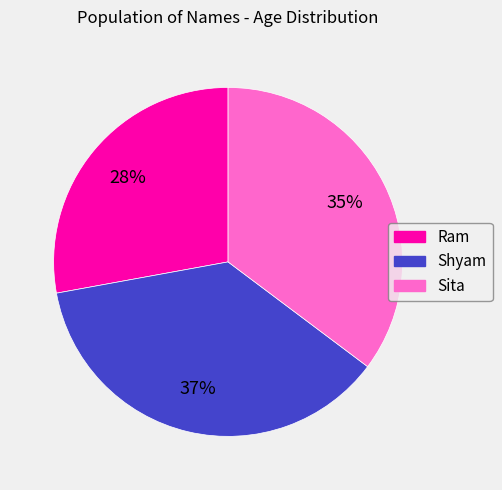

Combined, do Ram and Sita account for over 50%?

Yes